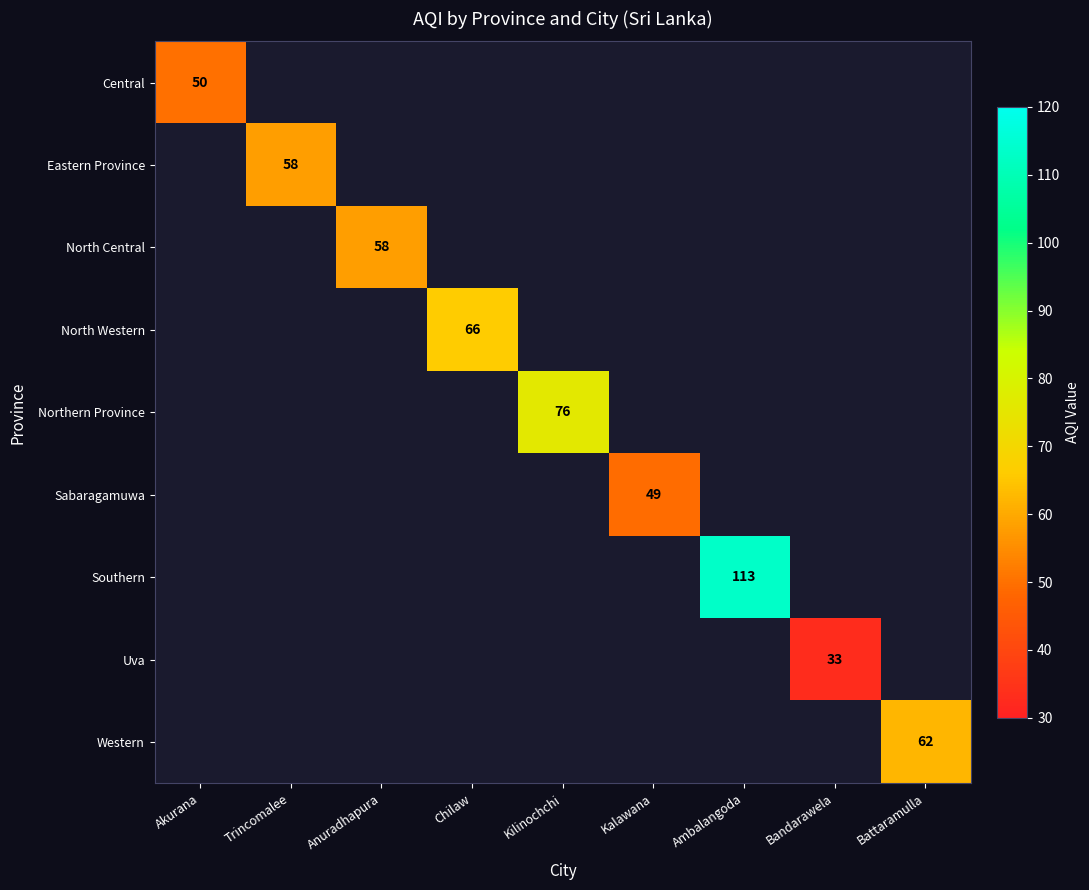

The value of North Western at Chilaw is 66. True or false?

True